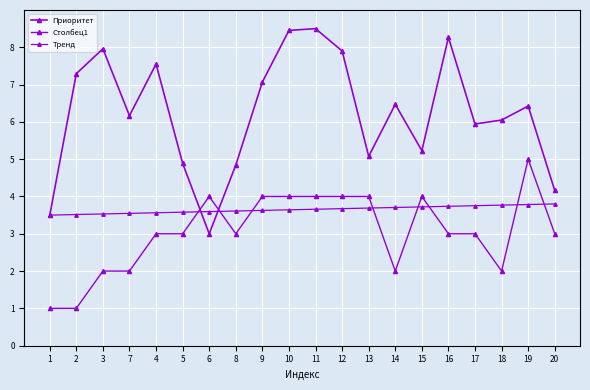

In Приоритет, how many points are lower than both neighbors (excluding endpoints)?

5